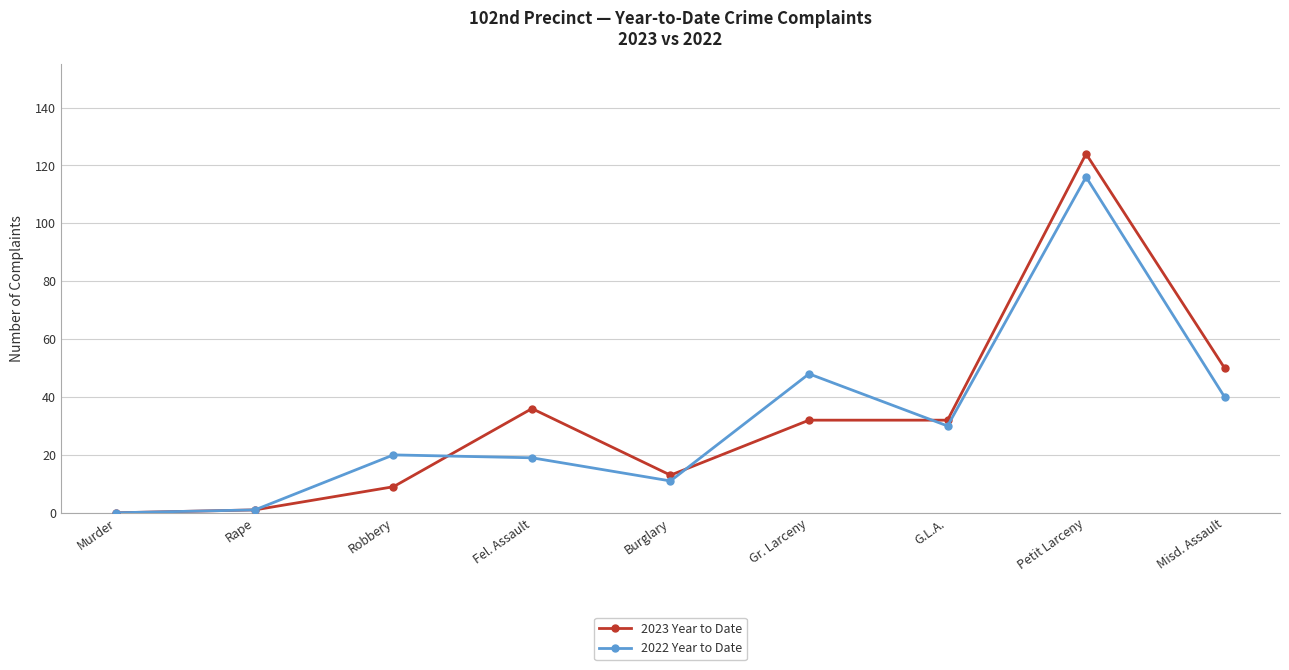

Is it true that 2023 Year to Date equals 49 at Murder?

False